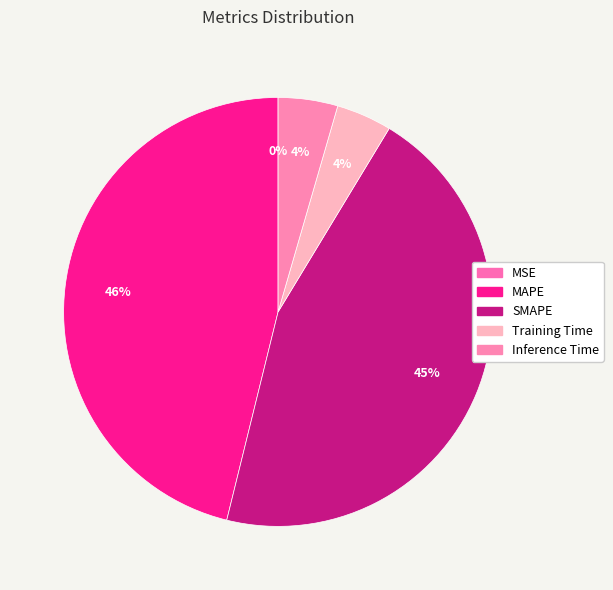

Between MSE and SMAPE, which is larger?

SMAPE